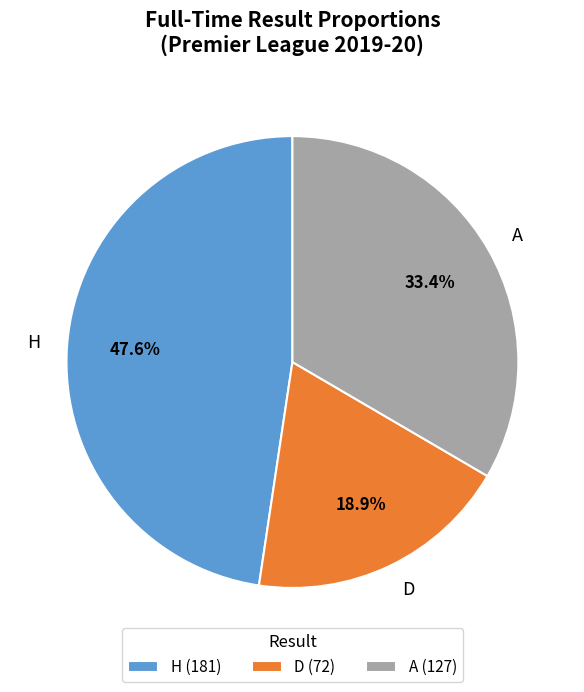

Is the sum of H and D greater than half?

Yes